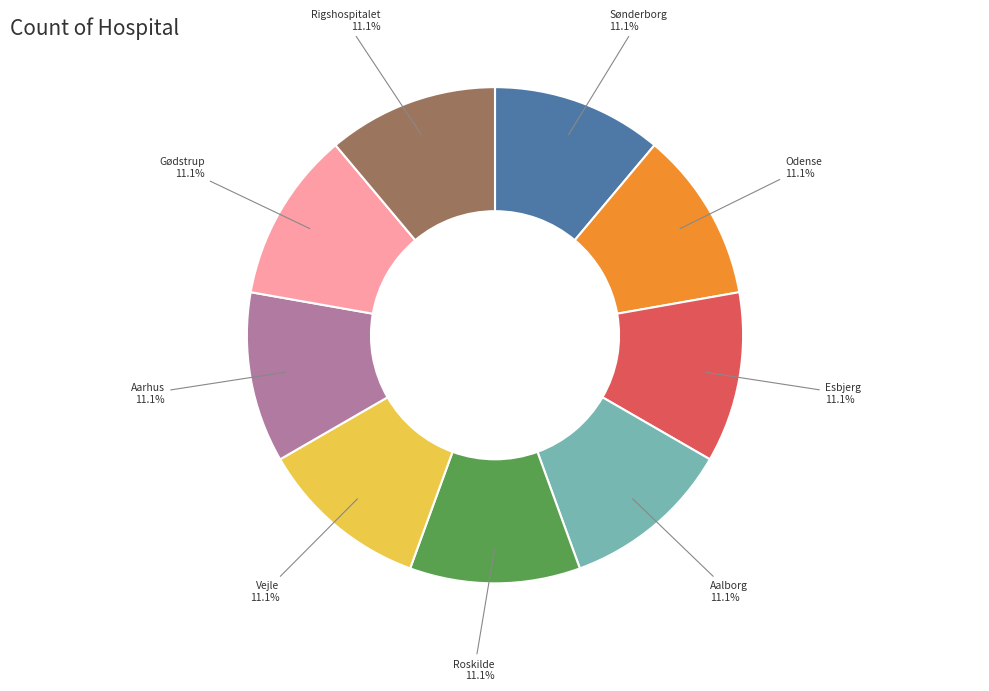

Does any single category account for the majority?

No